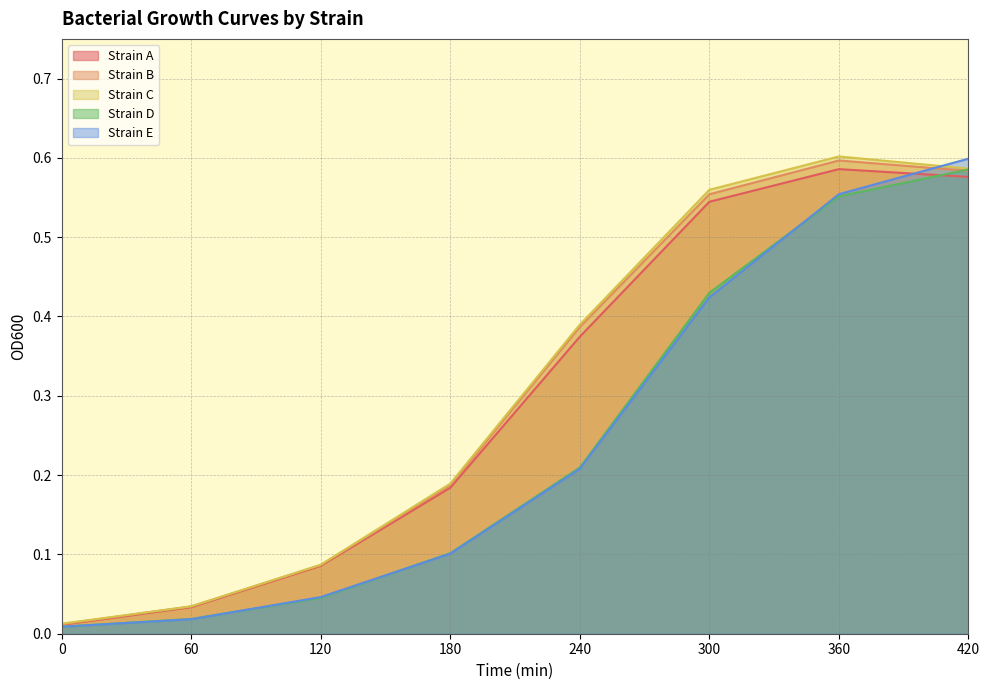

What is the sum of all Strain D values?

2.0